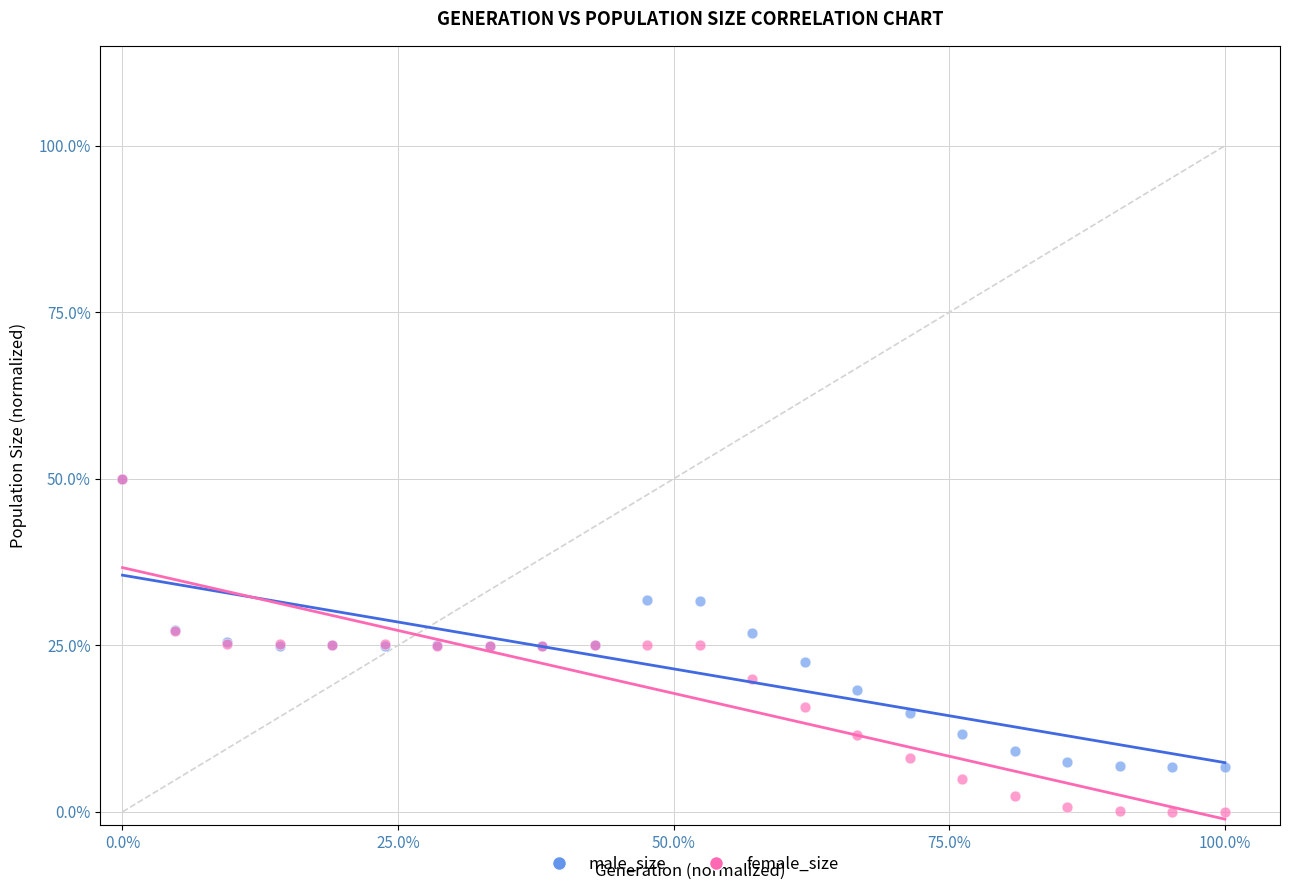

What are all the series names shown in the legend?

male_size, female_size